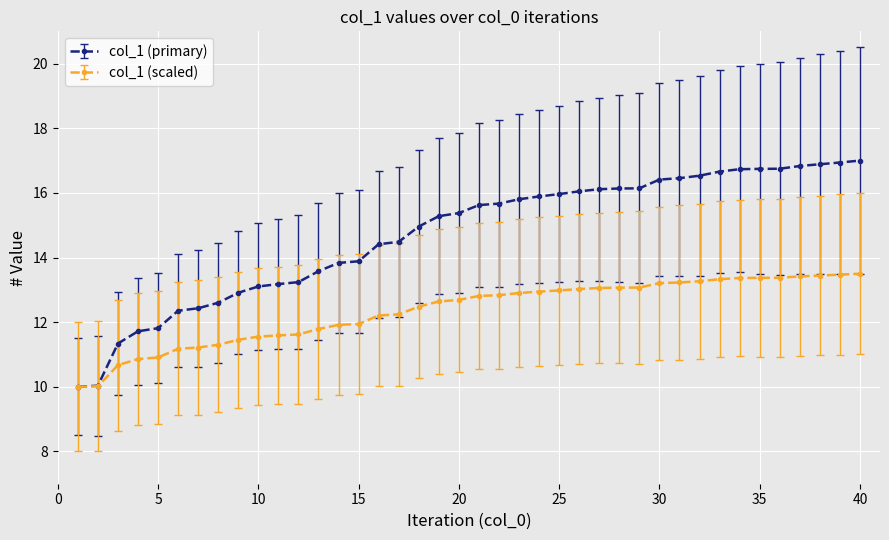

How many lines are shown in the chart?

2